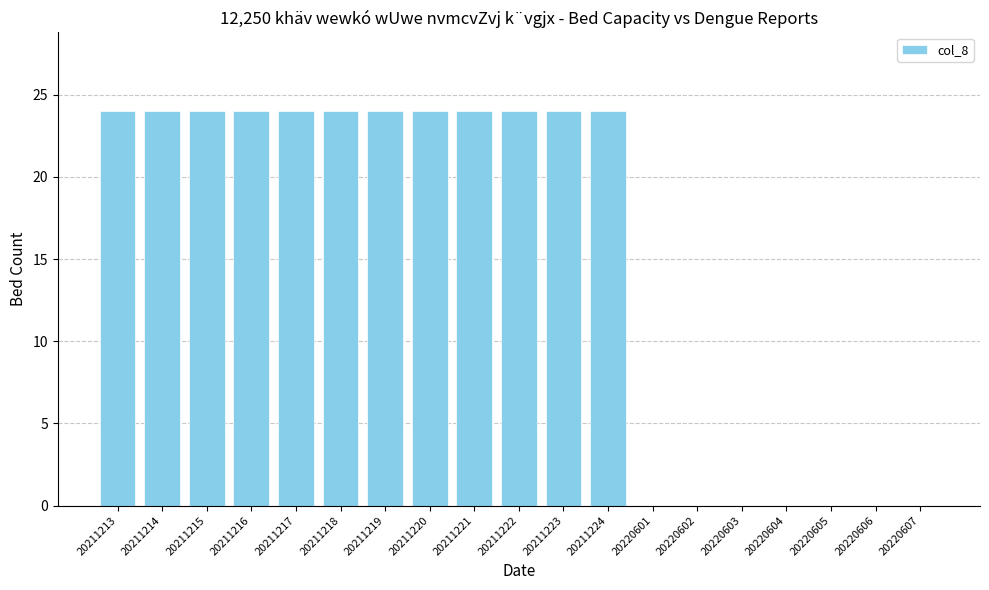

Count the values in the range 0 to 24.

19